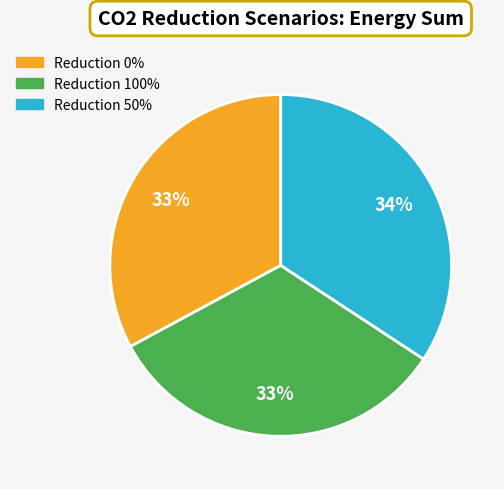

How many segments does this pie chart have?

3